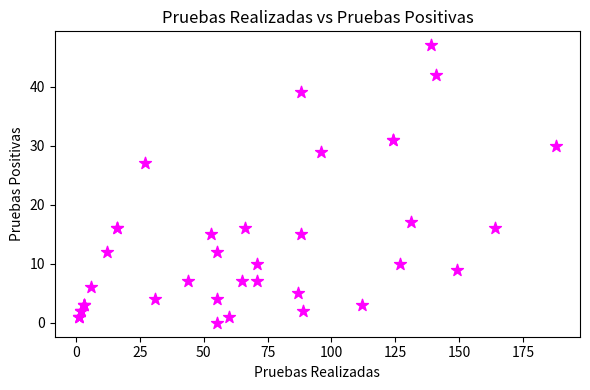

What Y value in the scatter plot is closest to 23?

27